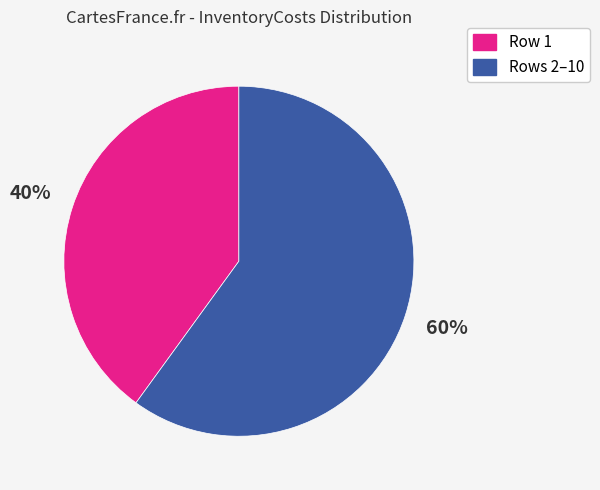

To the nearest percent, what is the average slice percentage?

50%